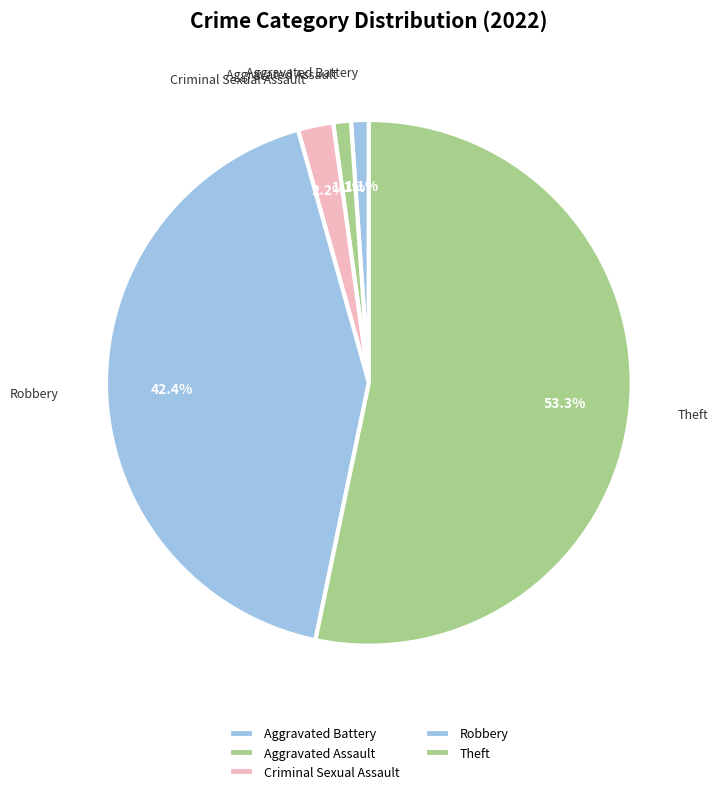

Do Aggravated Battery and Robbery together represent more than half of the pie?

No